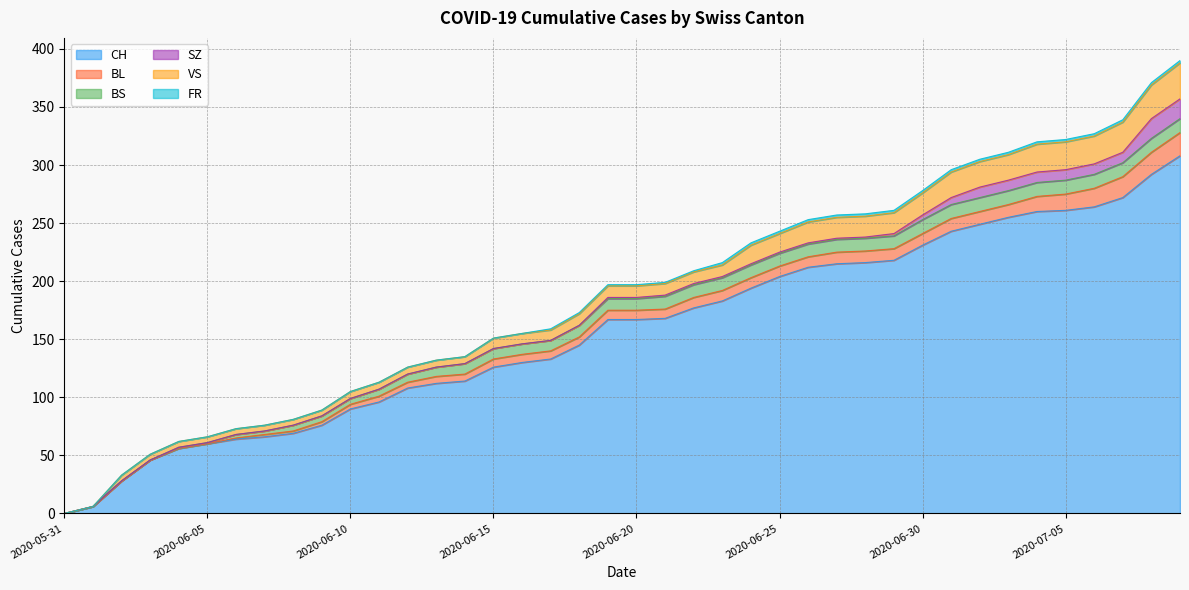

What is the sum of the FR values at 2020-07-04 and 2020-07-09?

4